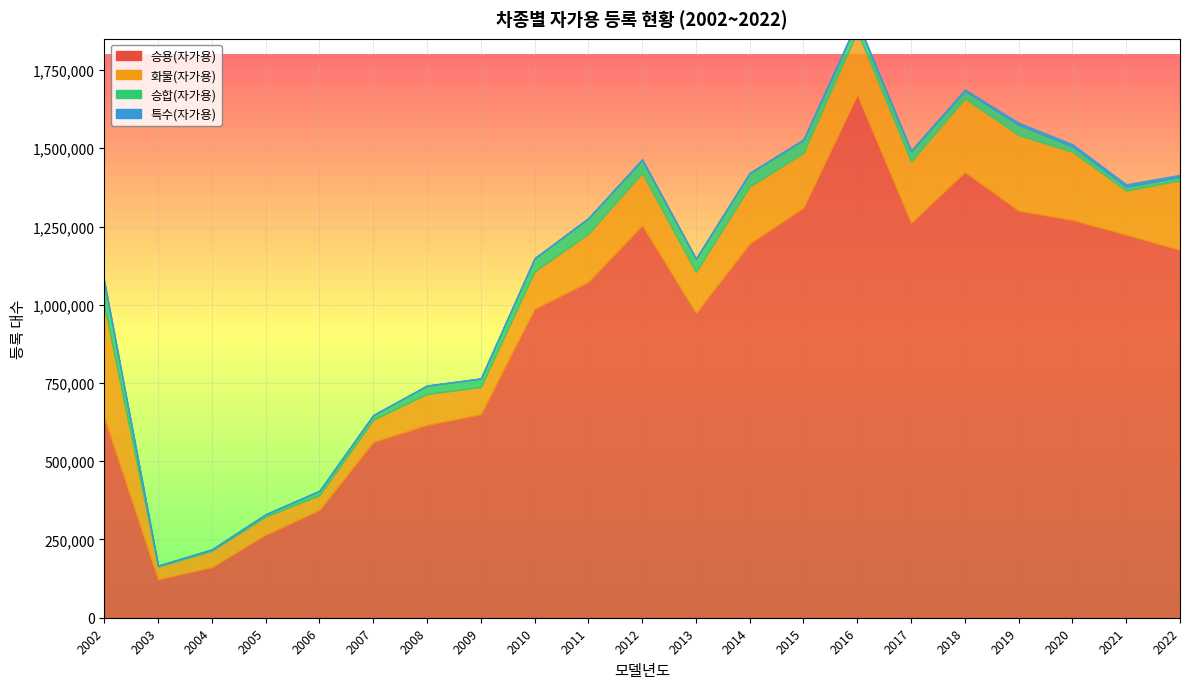

The 승용(자가용) series shows 814304 at 2012. True or false?

False